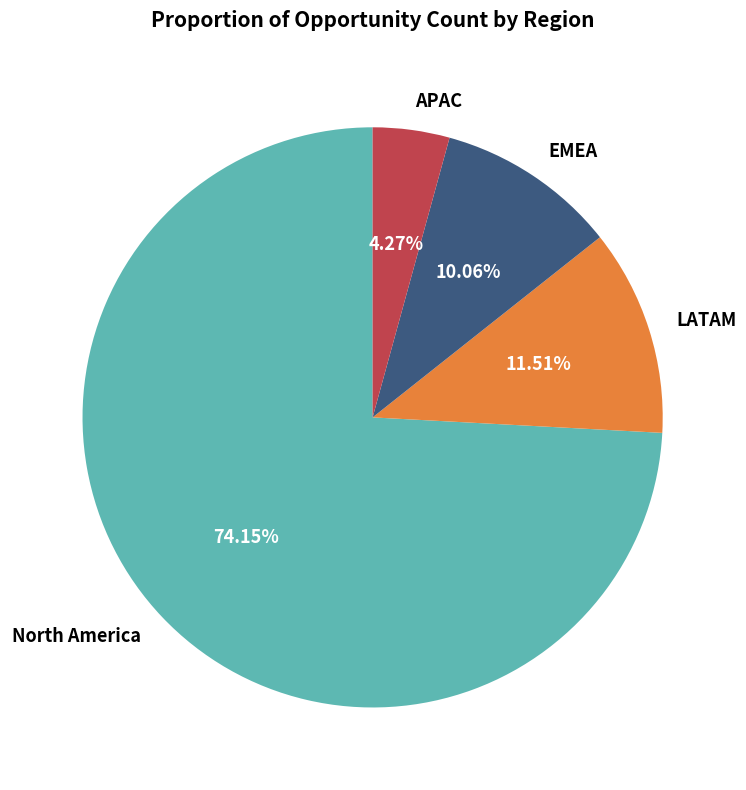

What is the ratio of the value at EMEA to the value at APAC?

2.4